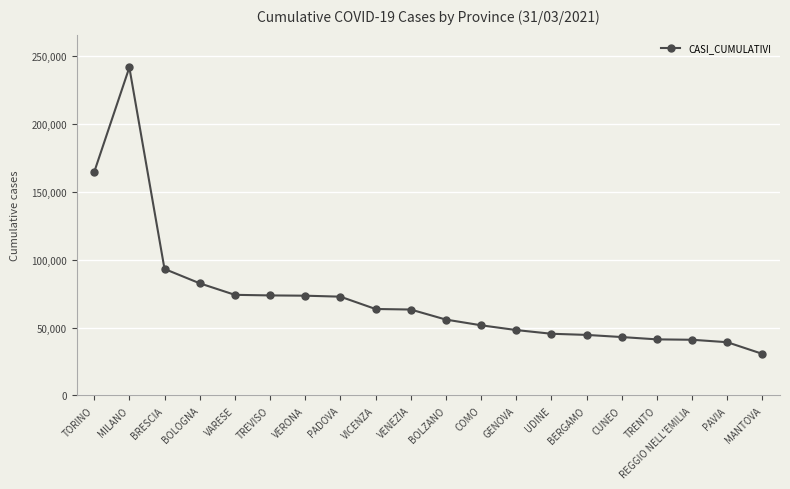

At which category does the data reach its first local peak?

MILANO